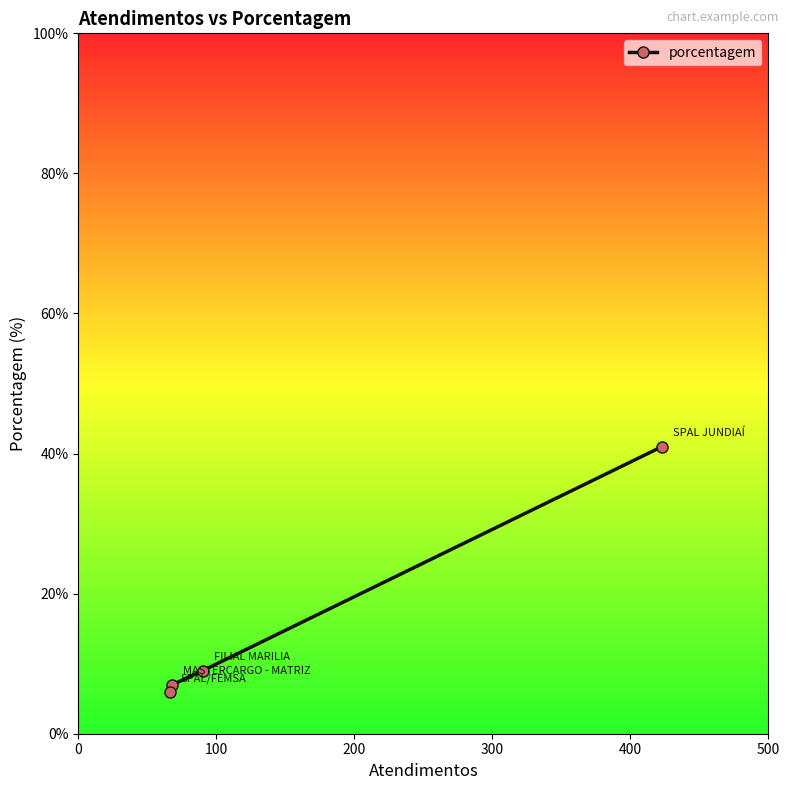

What is the difference between the maximum and minimum values?

35